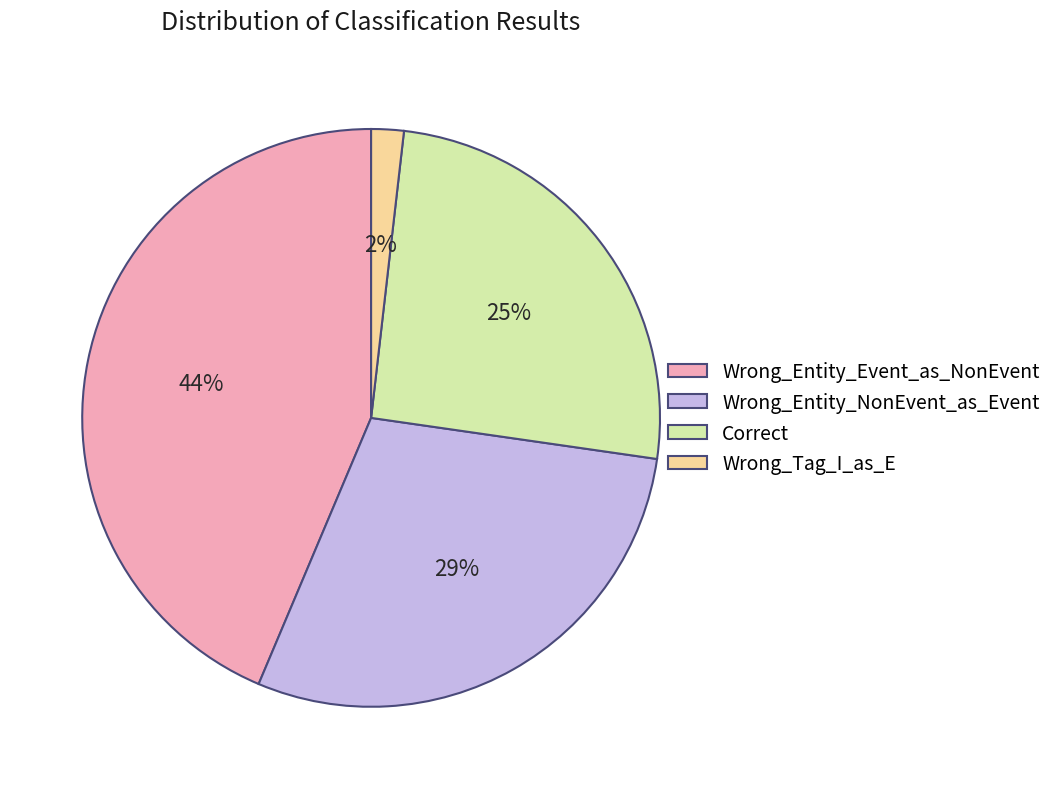

To the nearest percent, what portion does Correct represent?

25%